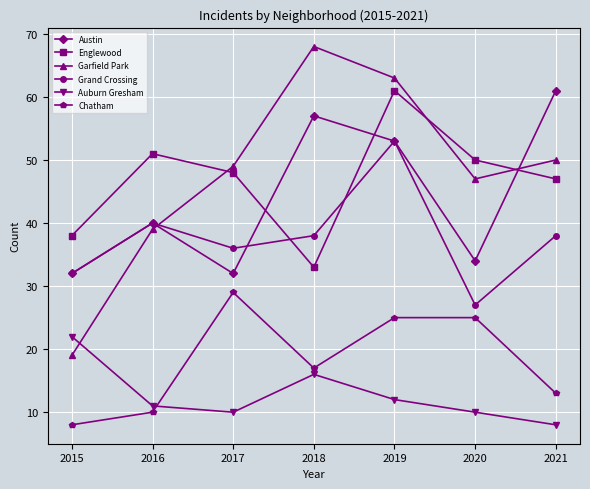

List the labels in order of Garfield Park value, smallest first.

2015, 2016, 2020, 2017, 2021, 2019, 2018